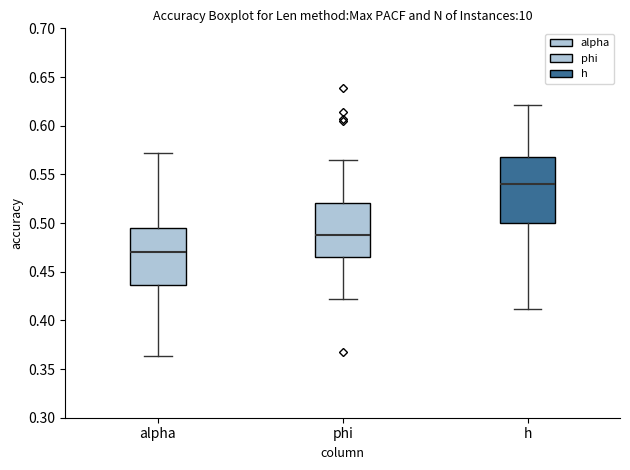

Reading left to right, transcribe this box plot: for each box, give where its median line is, the range the box spans, and where its two whiskers end, as read against the y-axis. The values are not printed on the chart, so give them approximately, as read against the axis.

alpha: median 0.470, box 0.435 to 0.495, whiskers 0.365 to 0.570
phi: median 0.485, box 0.465 to 0.520, whiskers 0.420 to 0.565
h: median 0.540, box 0.500 to 0.570, whiskers 0.410 to 0.620